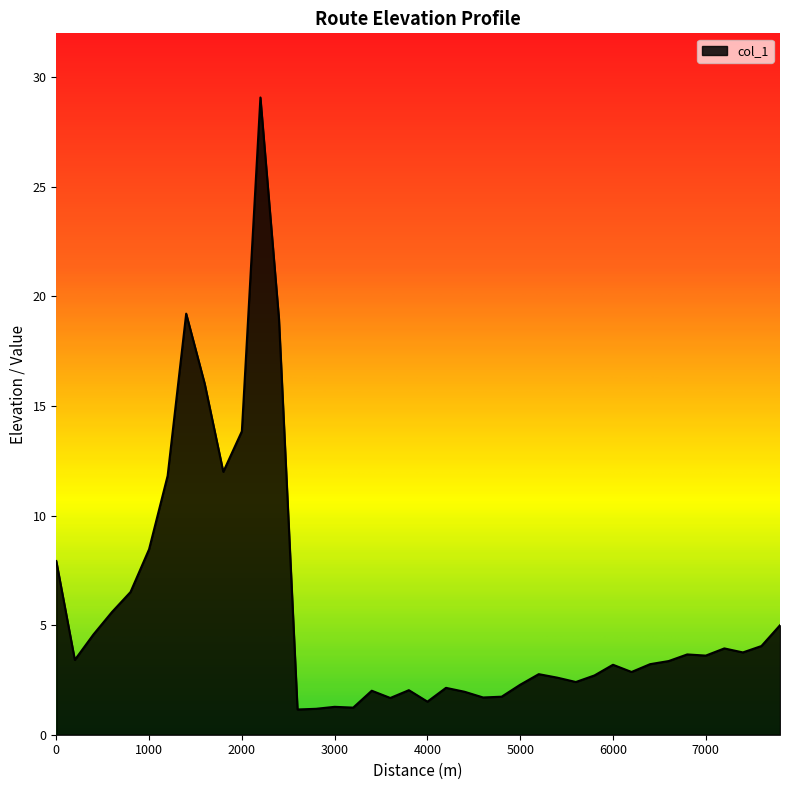

What is the difference between the maximum and minimum values?

27.9